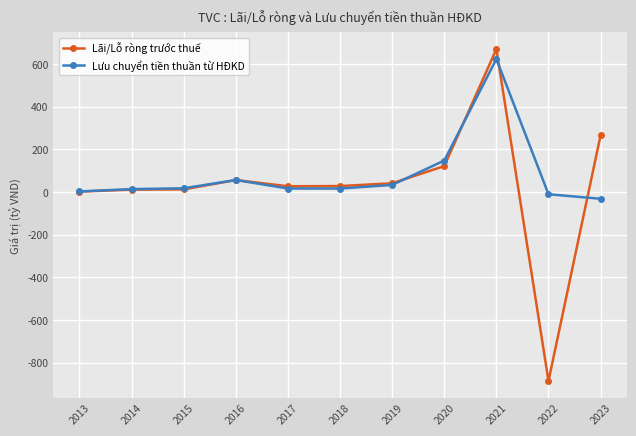

Does the chart have visible grid lines?

Yes